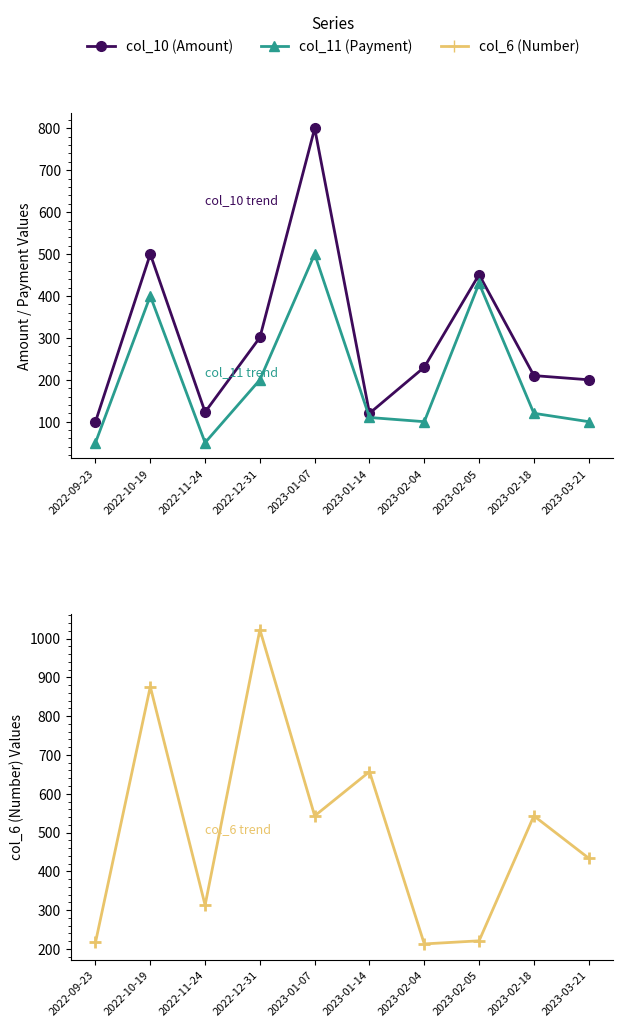

Where does the col_6 (Number) series first go above 543?

2022-10-19